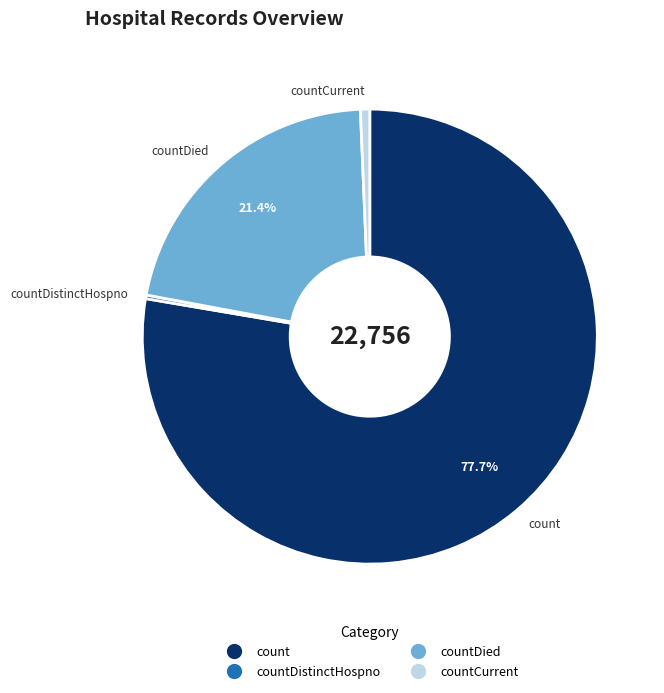

Is there a majority slice in this chart?

Yes